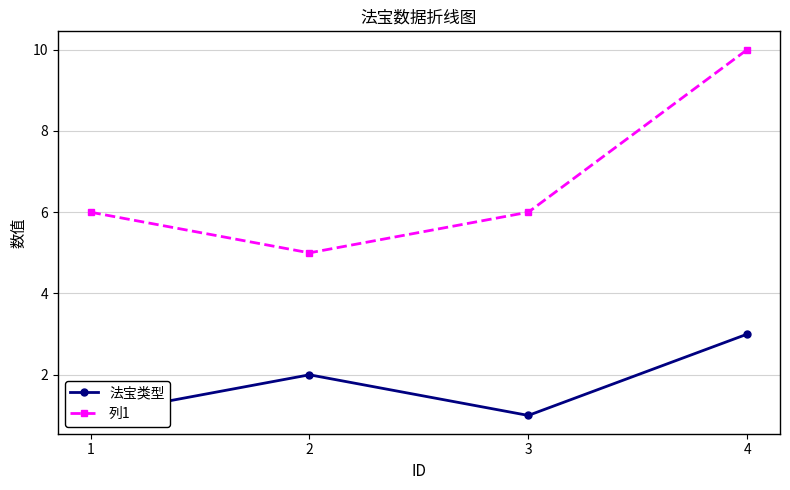

Reading left to right, list all the values displayed in this chart.

法宝类型: 1=1	2=2	3=1	4=3
列1: 1=6	2=5	3=6	4=10